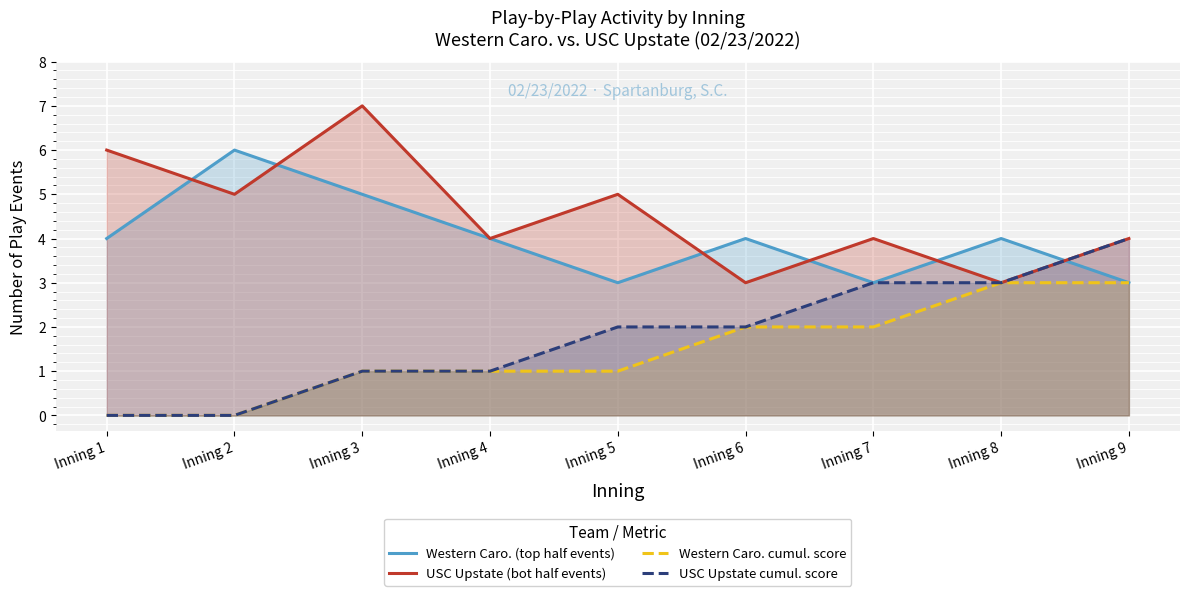

Reading left to right, transcribe all the data shown in this chart.

Western Caro. (top half events): Inning 1=4	Inning 2=6	Inning 3=5	Inning 4=4	Inning 5=3	Inning 6=4	Inning 7=3	Inning 8=4	Inning 9=3
USC Upstate (bot half events): Inning 1=6	Inning 2=5	Inning 3=7	Inning 4=4	Inning 5=5	Inning 6=3	Inning 7=4	Inning 8=3	Inning 9=4
Western Caro. cumul. score: Inning 1=0	Inning 2=0	Inning 3=1	Inning 4=1	Inning 5=1	Inning 6=2	Inning 7=2	Inning 8=3	Inning 9=3
USC Upstate cumul. score: Inning 1=0	Inning 2=0	Inning 3=1	Inning 4=1	Inning 5=2	Inning 6=2	Inning 7=3	Inning 8=3	Inning 9=4